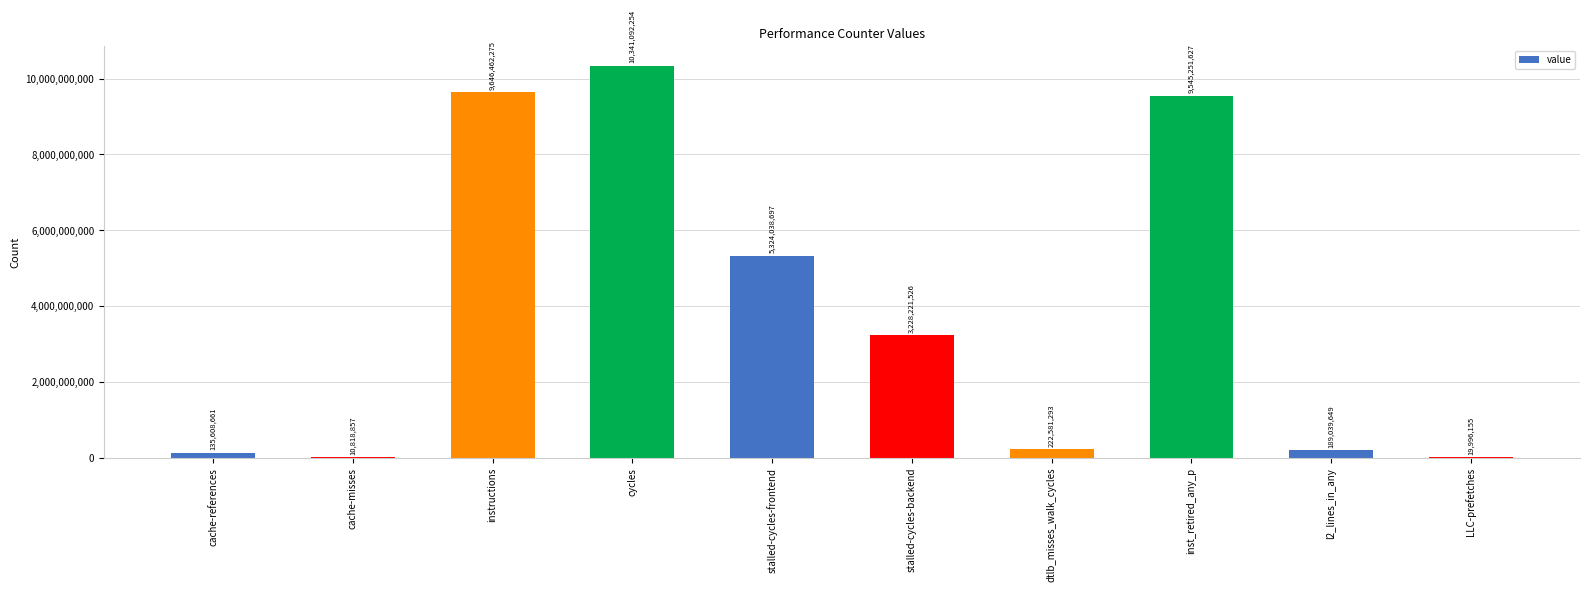

What is the sum of the values at cache-misses and stalled-cycles-backend?

3239040383